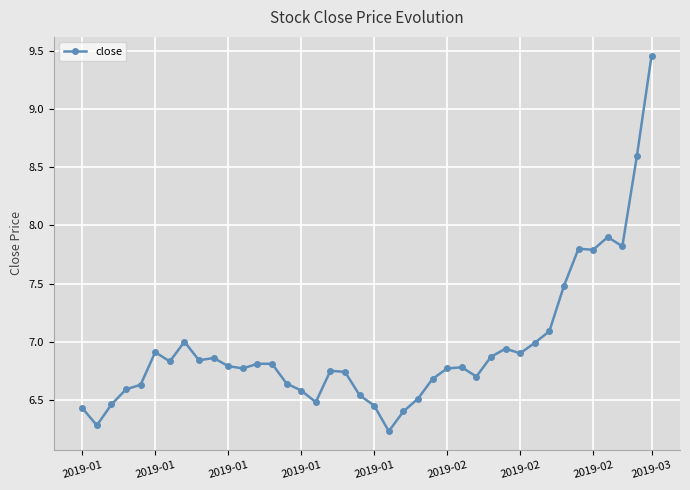

Count the number of data series in this chart.

1